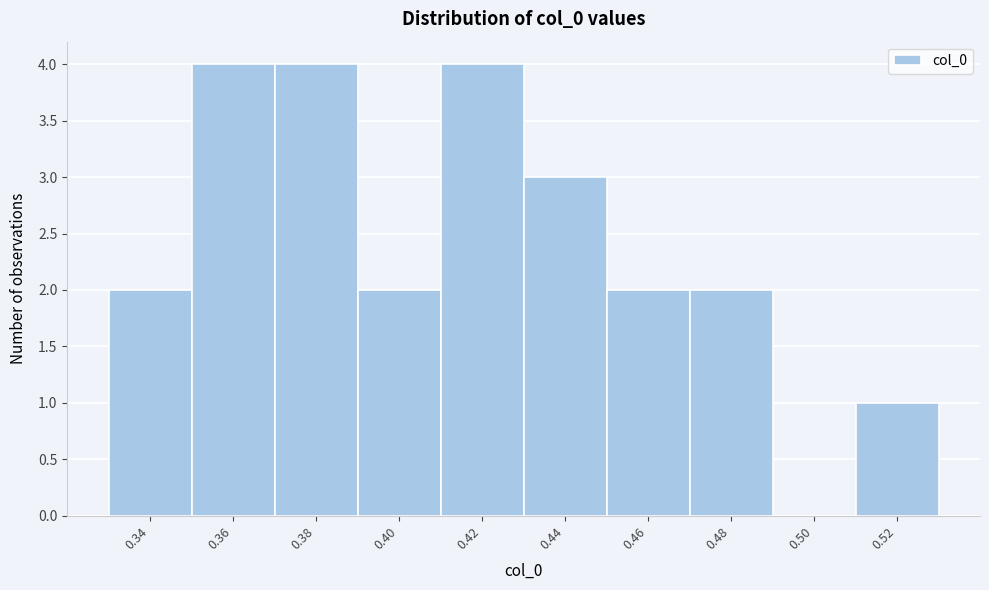

Reading left to right, transcribe all the data shown in this chart.

0.34=2	0.36=4	0.38=4	0.40=2	0.42=4	0.44=3	0.46=2	0.48=2	0.50=0	0.52=1